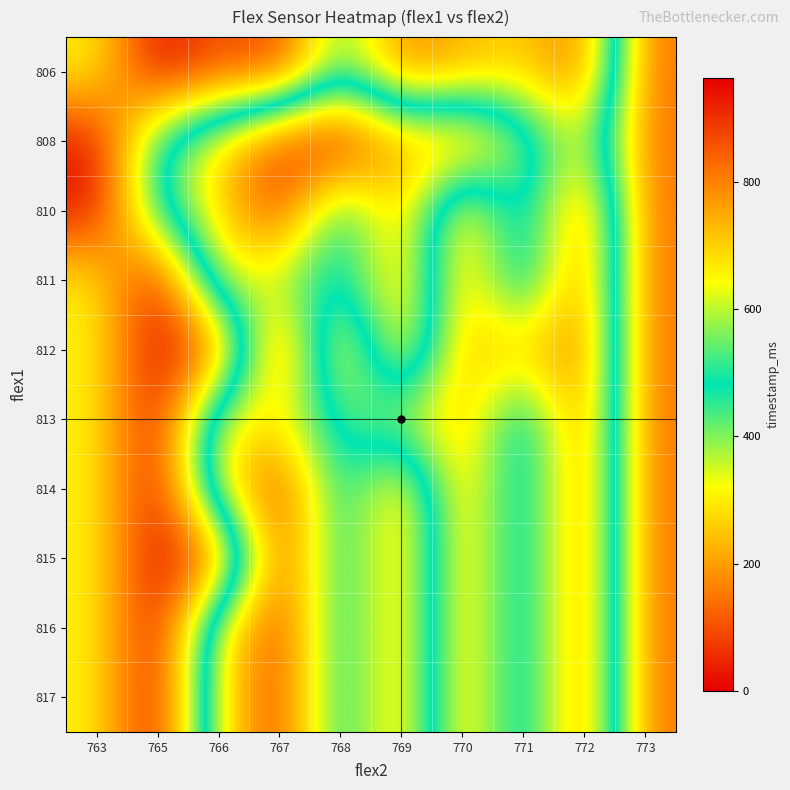

Reading left to right, list all the values displayed in this chart.

806: 763=652	765=963	766=852	767=893	768=522	769=802	770=742	771=692	772=832	773=141
808: 763=943	765=471	766=281	767=71	768=0	769=221	770=172	771=391	772=652	773=141
810: 763=943	765=471	766=281	767=71	768=522	769=221	770=742	771=391	772=832	773=141
811: 763=652	765=963	766=311	767=391	768=522	769=221	770=742	771=391	772=832	773=141
812: 763=652	765=963	766=852	767=71	768=762	769=221	770=742	771=692	772=832	773=141
813: 763=652	765=963	766=311	767=313	768=522	769=601	770=742	771=391	772=832	773=141
814: 763=652	765=963	766=311	767=71	768=522	769=221	770=742	771=391	772=832	773=141
815: 763=652	765=963	766=852	767=71	768=522	769=221	770=742	771=391	772=832	773=141
816: 763=652	765=963	766=311	767=71	768=522	769=221	770=742	771=391	772=832	773=141
817: 763=652	765=963	766=311	767=71	768=522	769=221	770=742	771=391	772=832	773=141